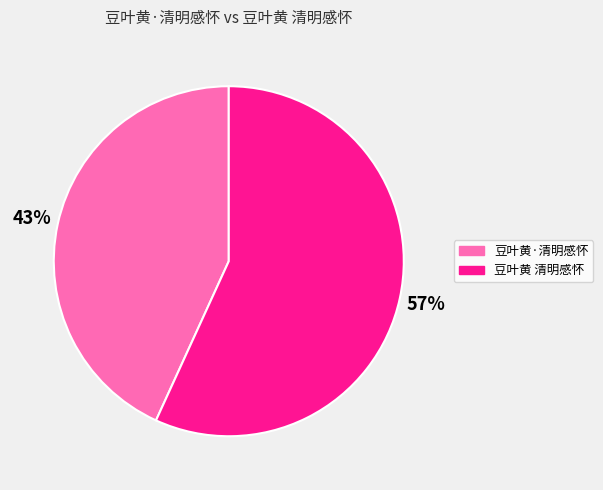

True or false: 豆叶黄 清明感怀 accounts for 51% of the total.

False